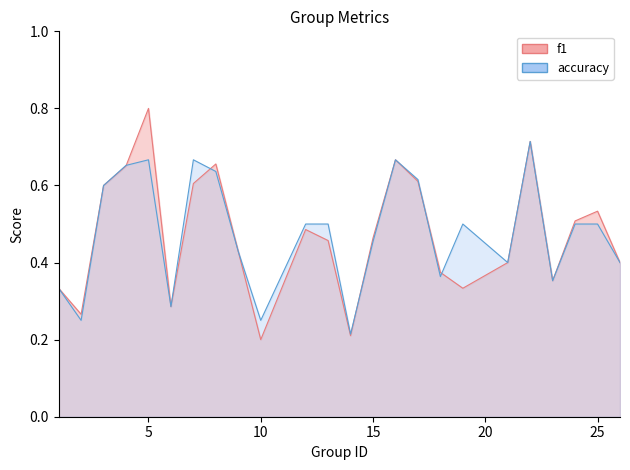

How many times do f1 and accuracy cross each other?

5